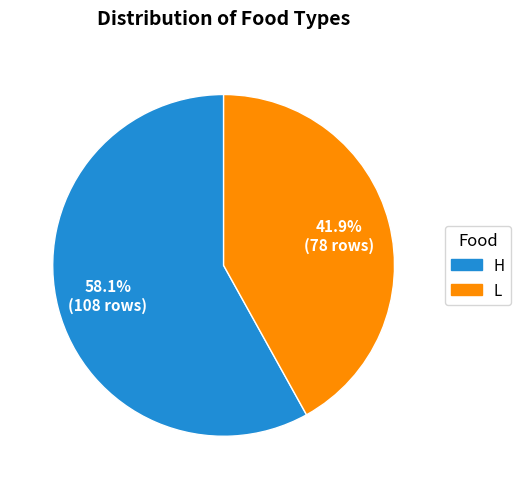

To the nearest percent, what percentage of the pie is H?

58%